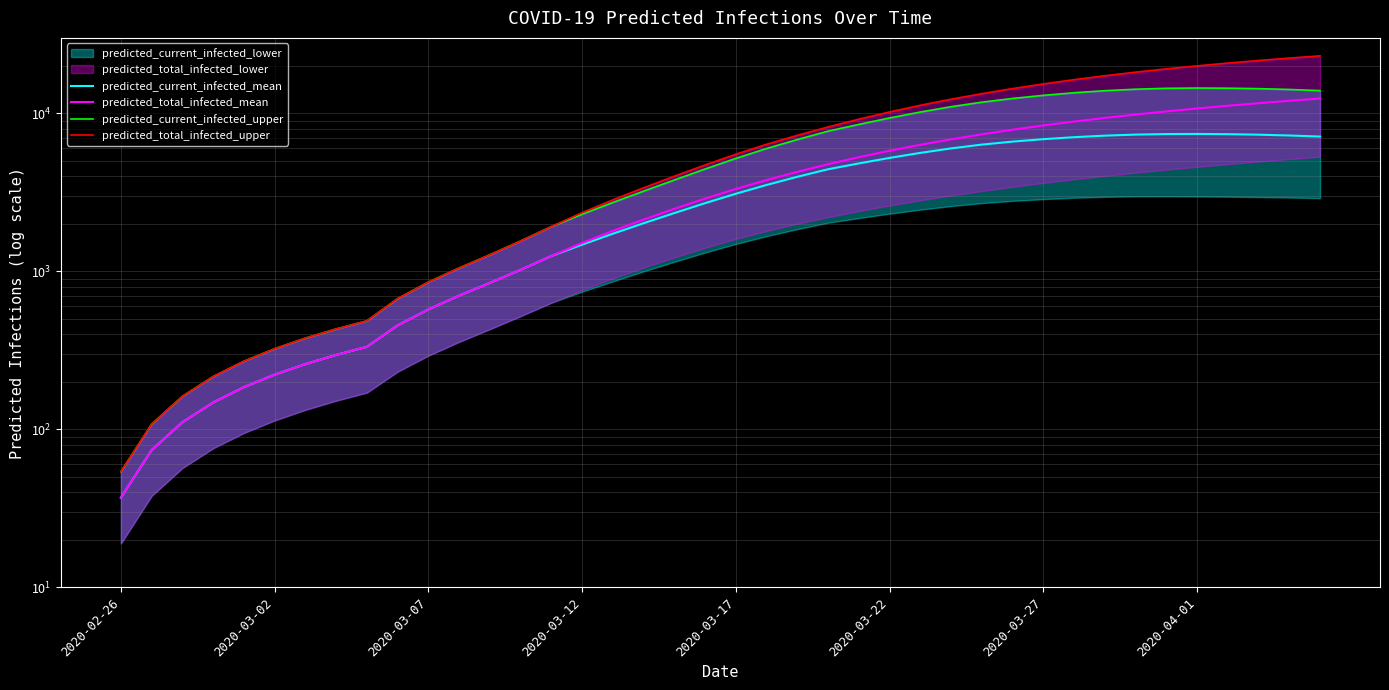

At which category does the chart reach its minimum across all series?

2020-02-26